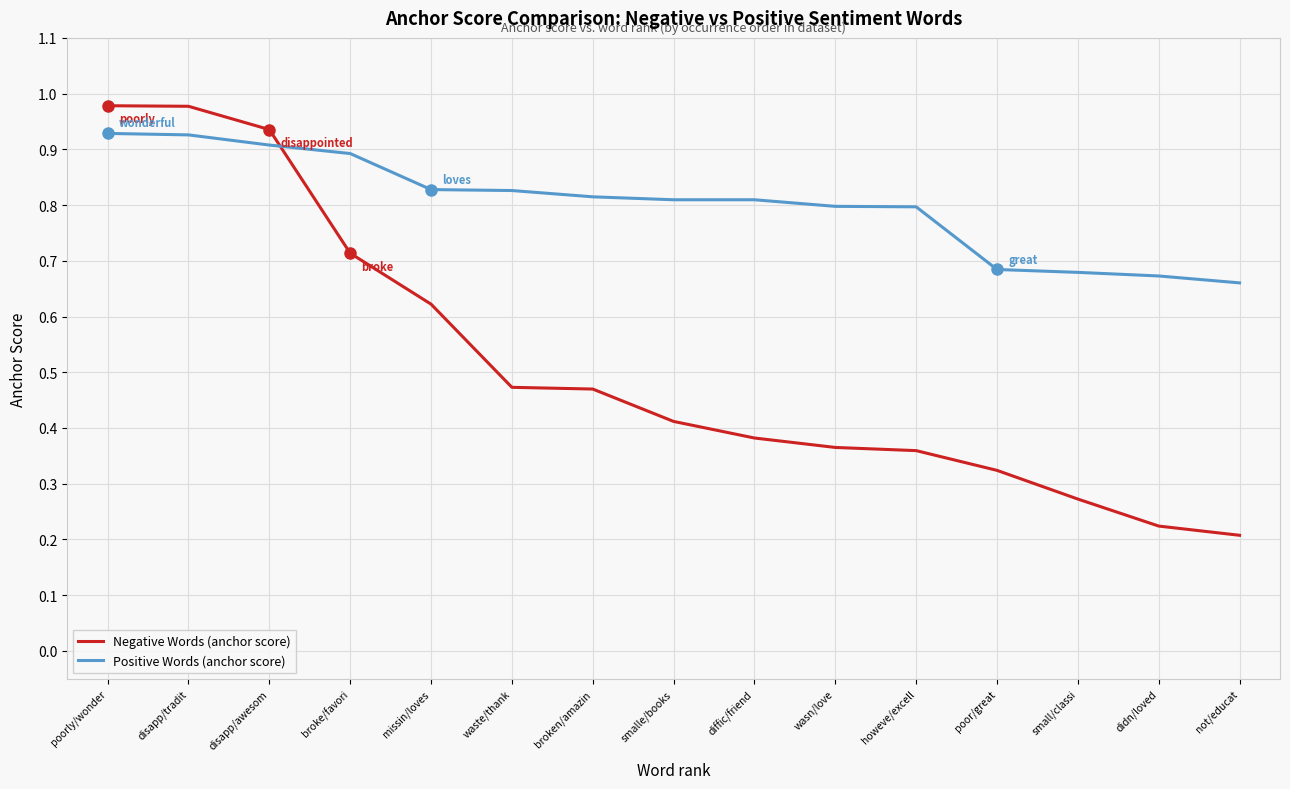

Between waste/thank and poor/great, which series saw the biggest shift?

Negative Words (anchor score)